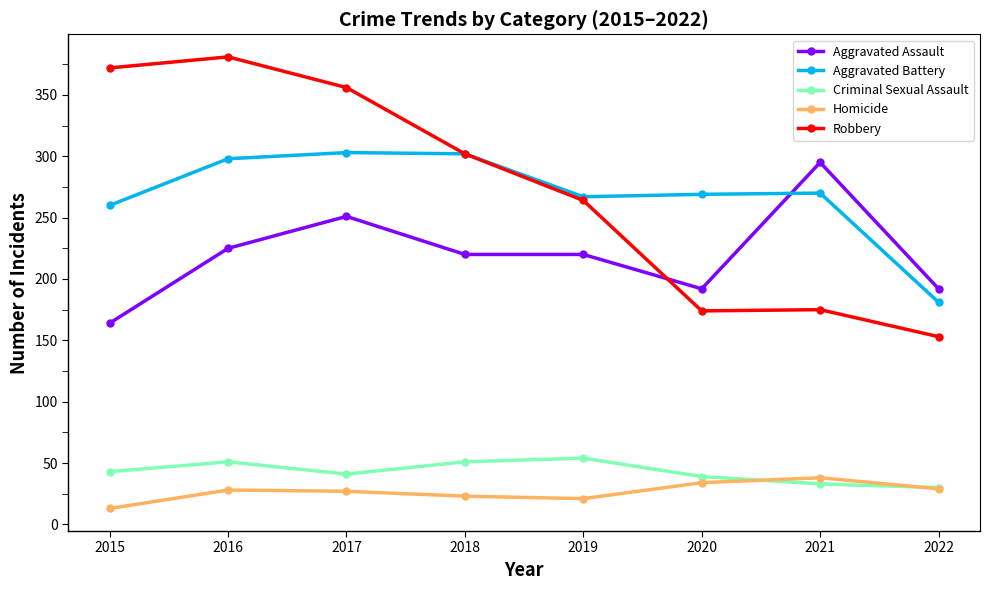

True or false: Aggravated Battery has more than 1 points higher than both neighbors.

True